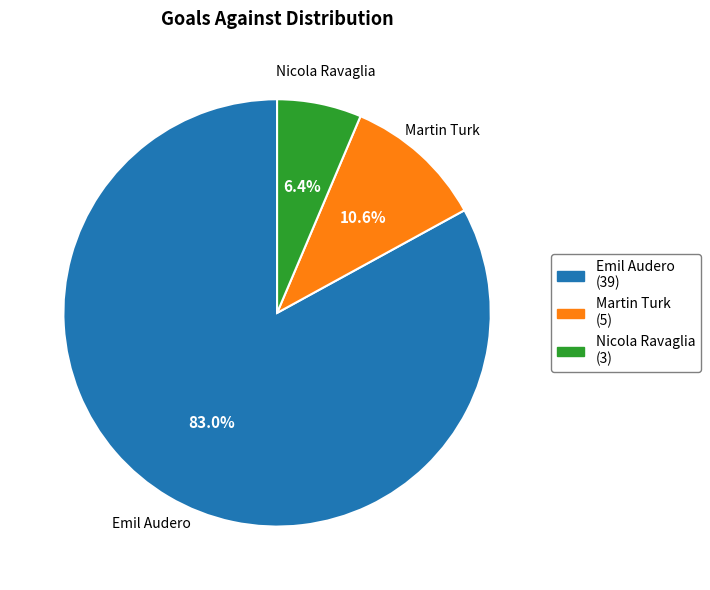

Between Emil Audero and Nicola Ravaglia, which is larger?

Emil Audero